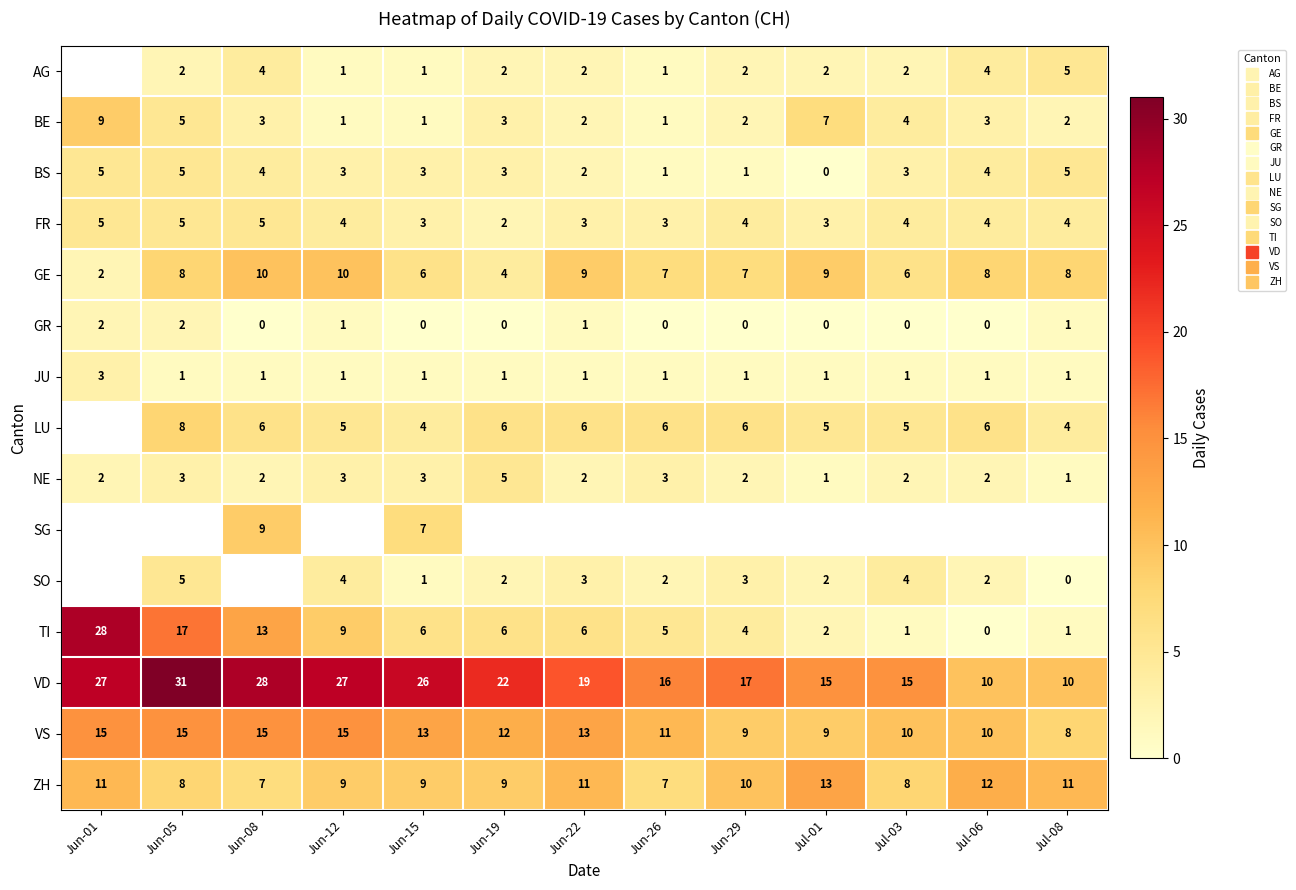

What is the spread (max minus min) of values at Jun-22?

18.0